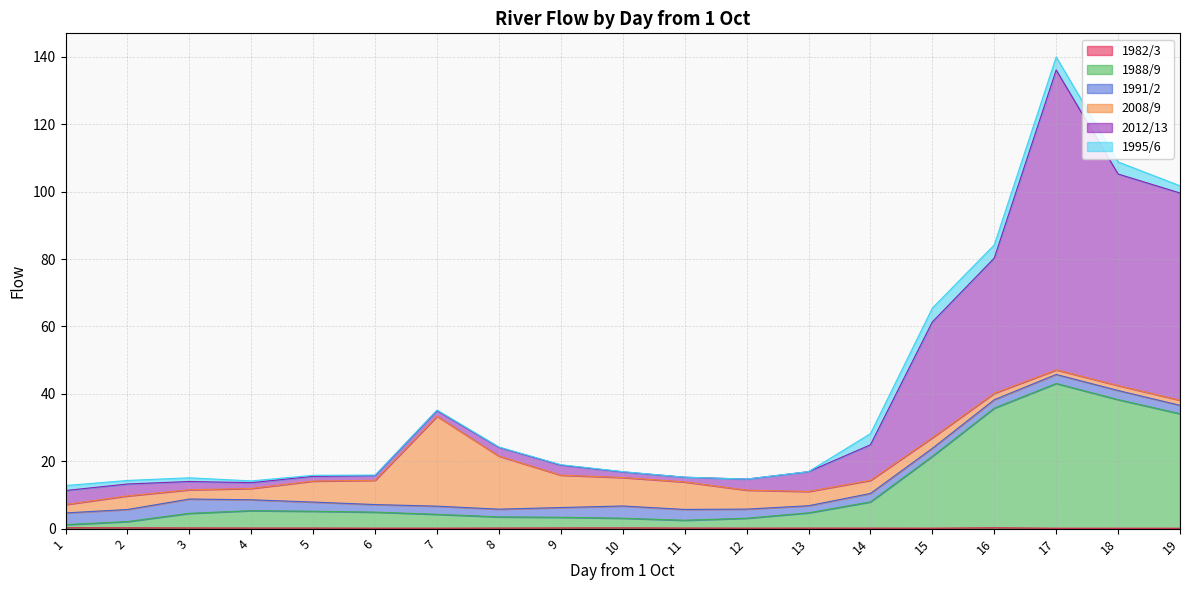

At which category is the sum across all series the highest?

17